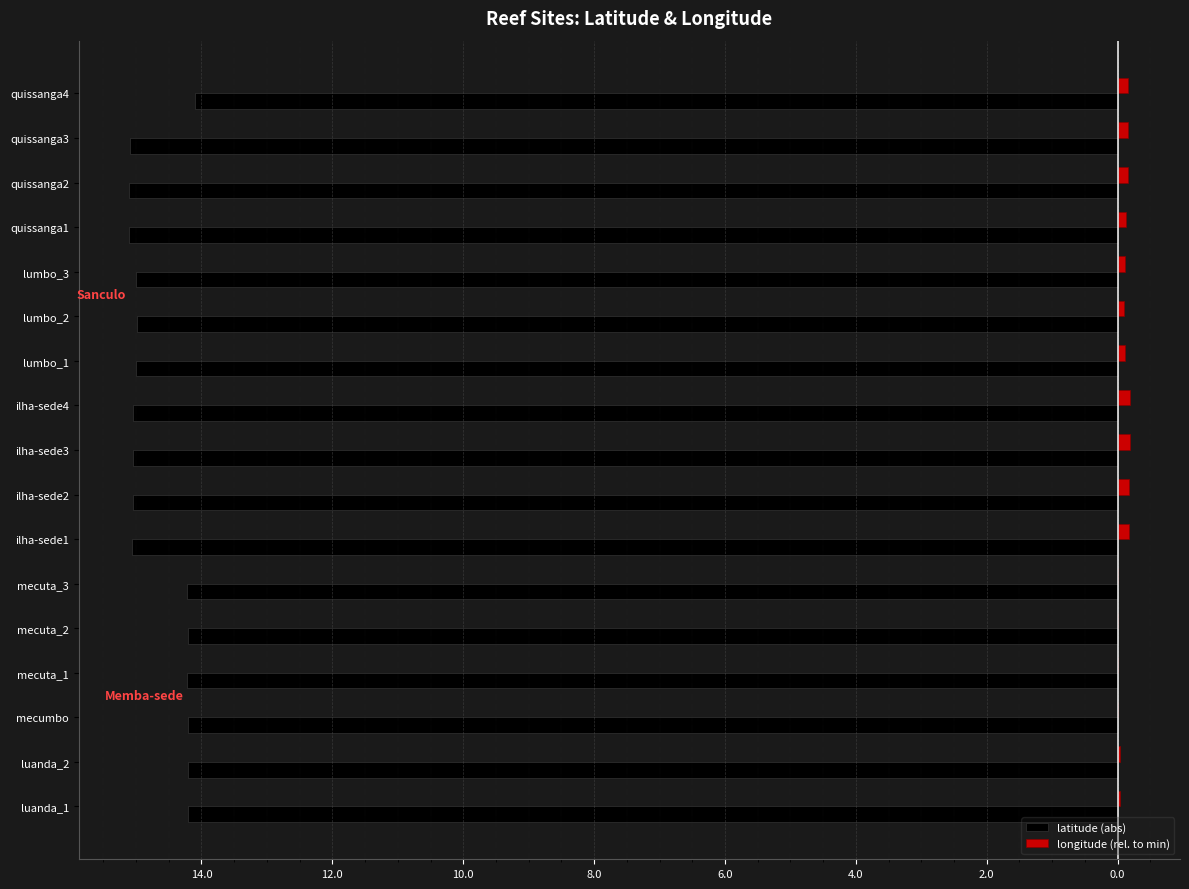

What are all the series names shown in the legend?

latitude (abs), longitude (rel. to min)